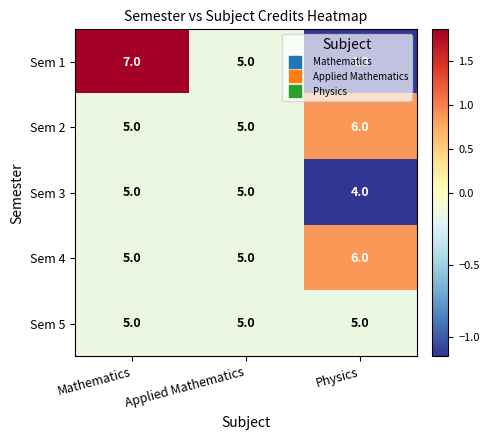

What is the average value of the Sem 2 series?

5